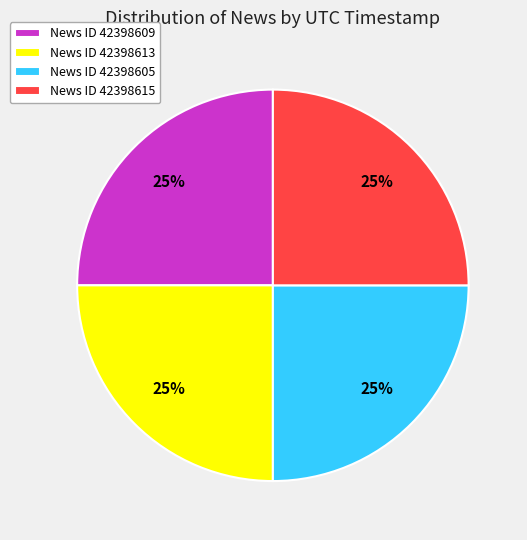

To the nearest percent, what is the average slice percentage?

25%